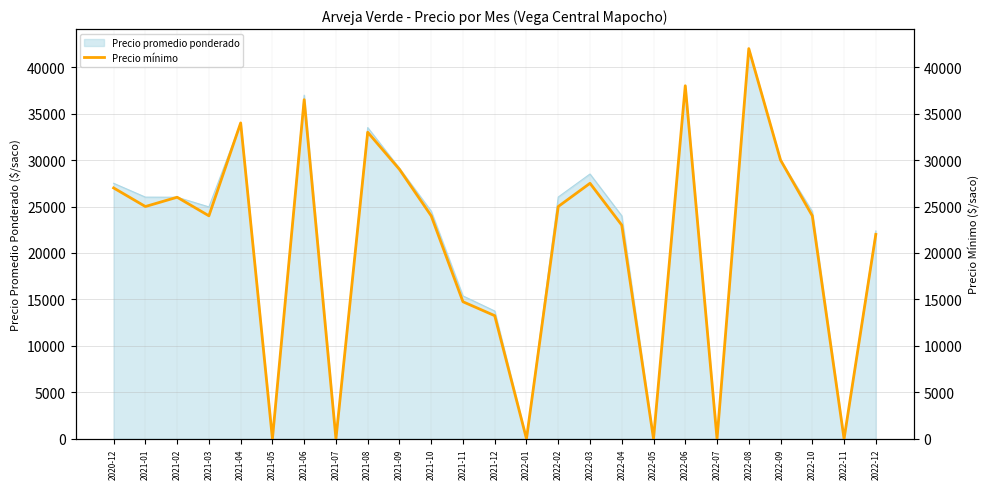

List the labels in order of value, largest first.

2022-08, 2022-06, 2021-06, 2021-04, 2021-08, 2022-09, 2021-09, 2022-03, 2020-12, 2021-02, 2021-01, 2022-02, 2021-03, 2021-10, 2022-10, 2022-04, 2022-12, 2021-11, 2021-12, 2021-05, 2021-07, 2022-01, 2022-05, 2022-07, 2022-11